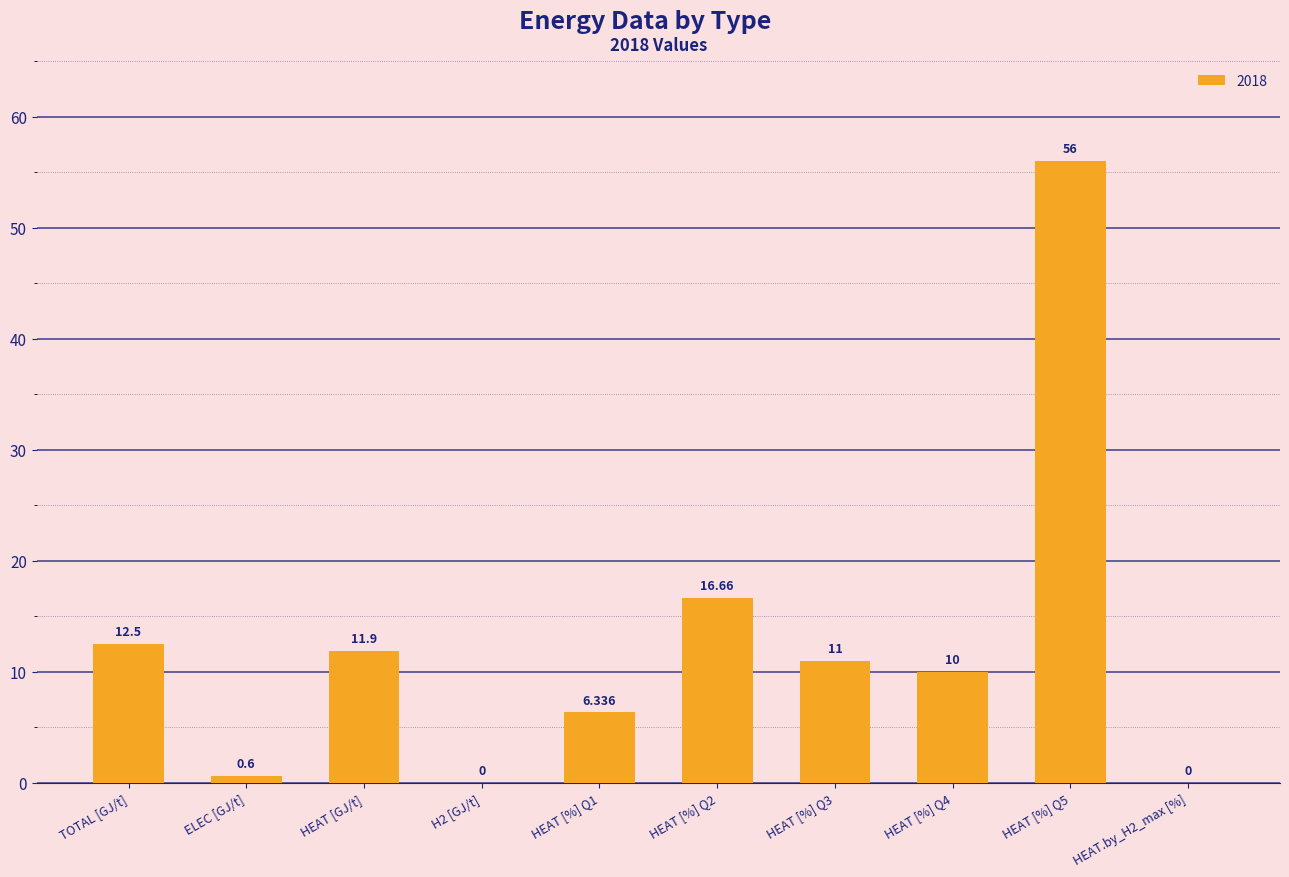

Between HEAT [%] Q2 and HEAT [%] Q3, which is larger?

HEAT [%] Q2